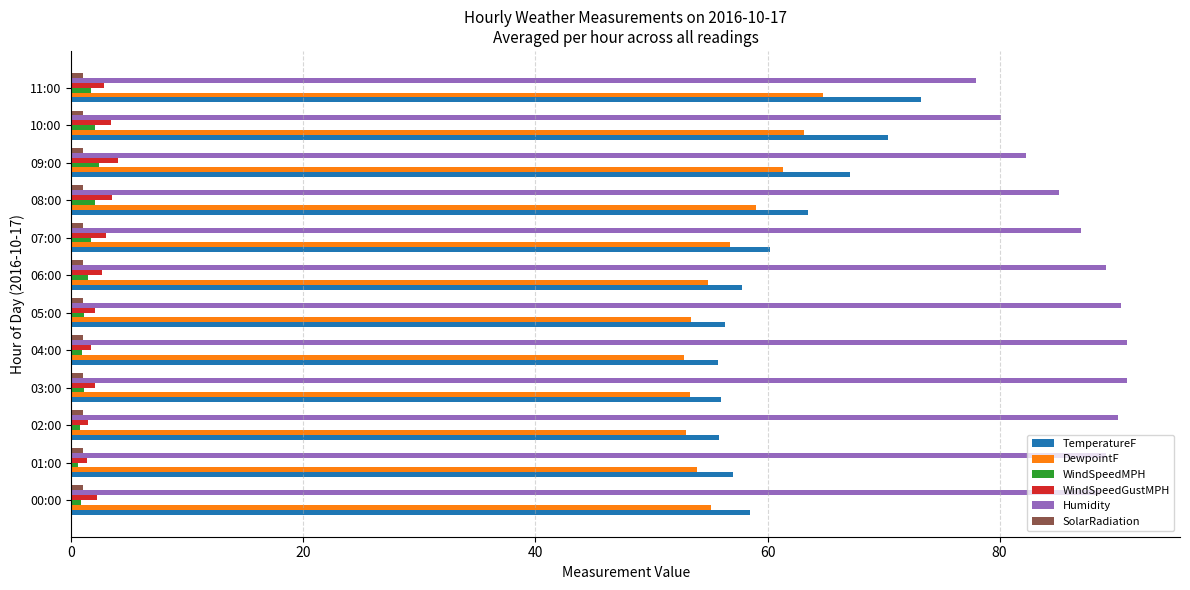

What is the difference between the maximum and minimum values in the WindSpeedMPH series?

1.8